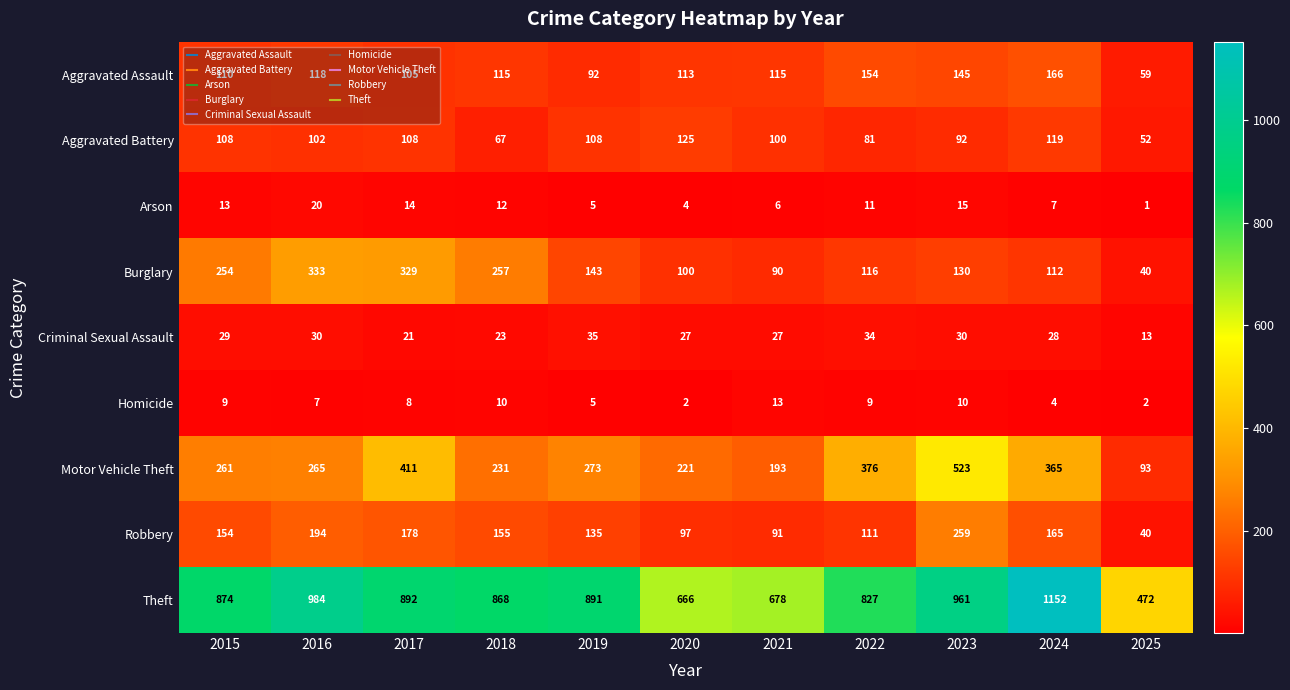

At which category is the sum across all series the highest?

2023